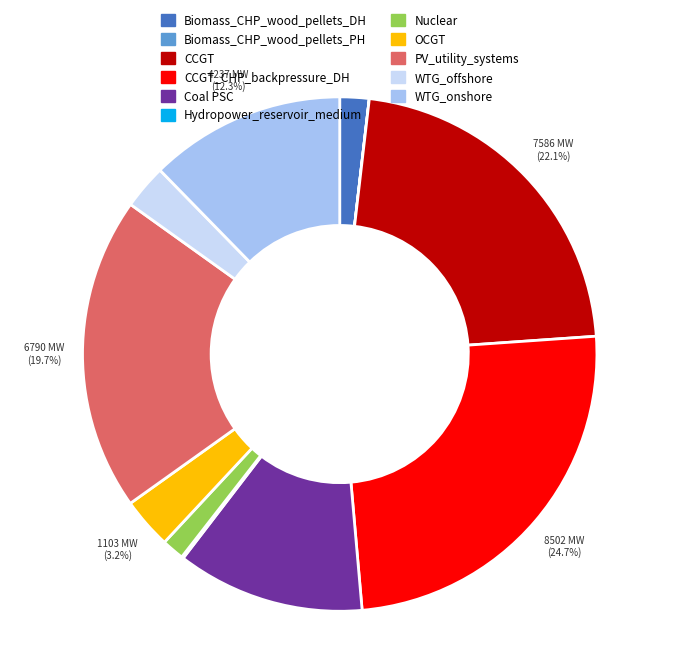

Combined, do WTG_onshore and Biomass_CHP_wood_pellets_DH account for over 50%?

No